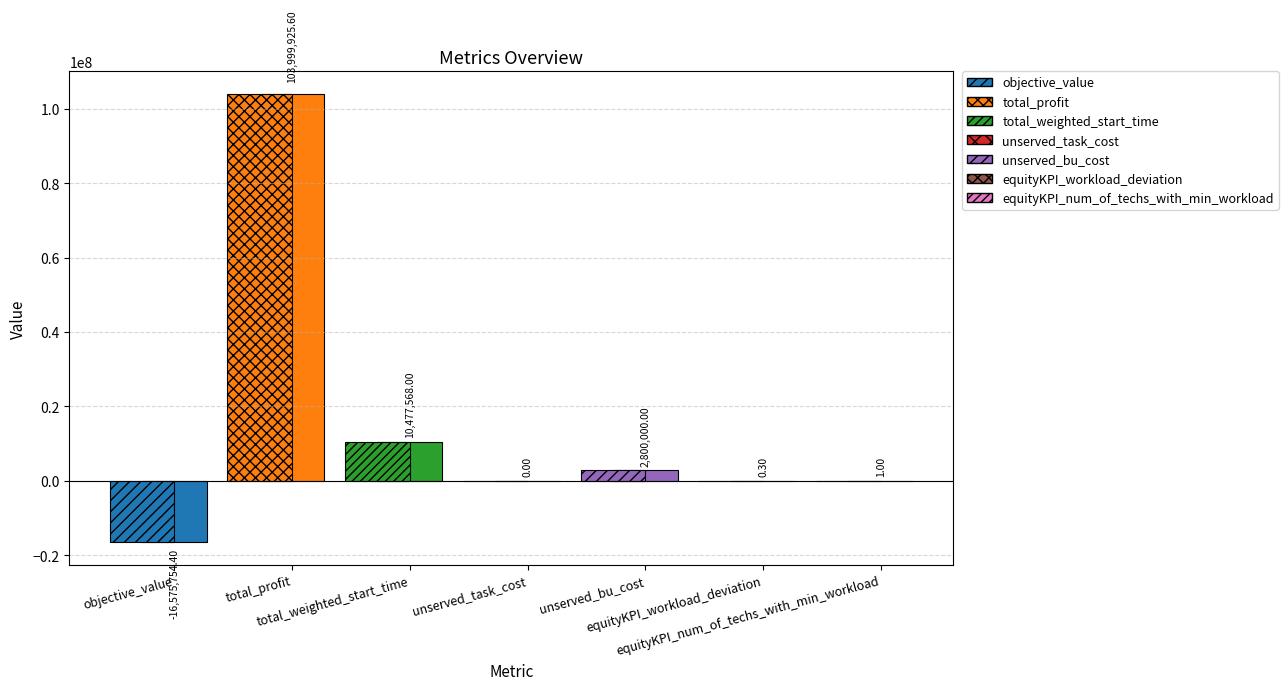

What is the label of the 6th bar from the right?

total_profit